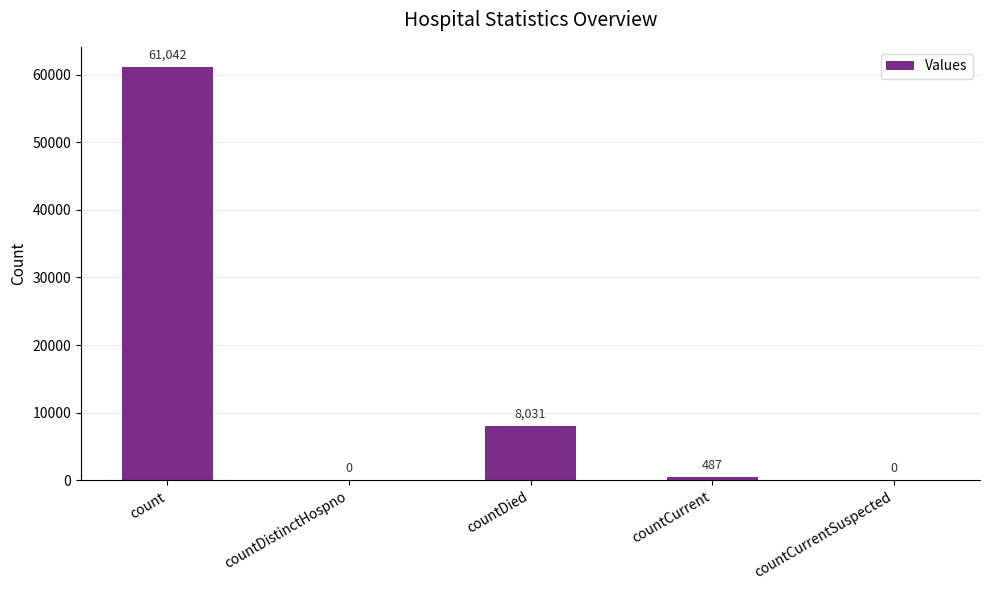

Approximately how many times larger is the value at count compared to countDied?

7.6